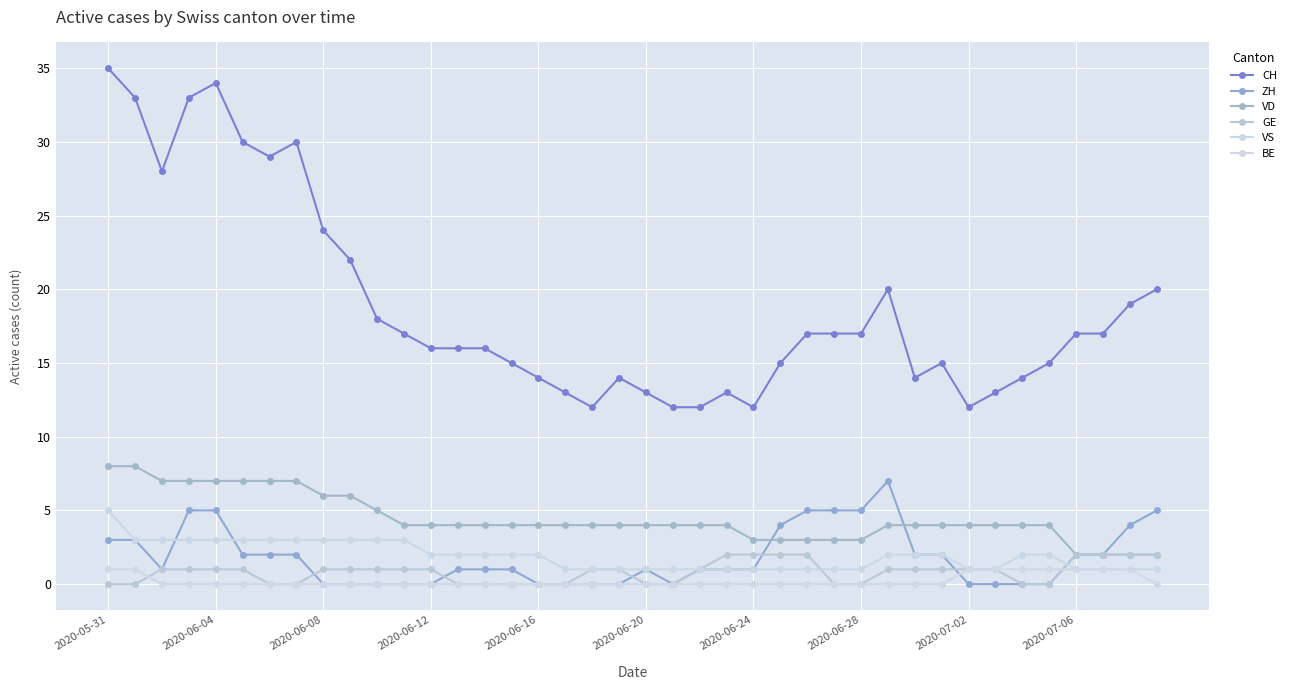

At which category is the sum across all series the highest?

2020-05-31